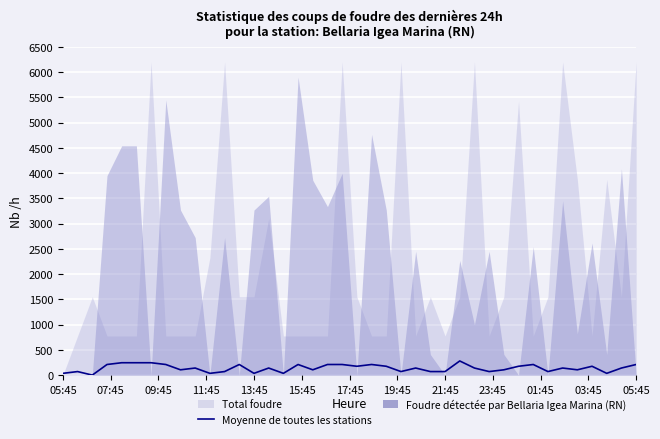

The value at 14 is 29. True or false?

False